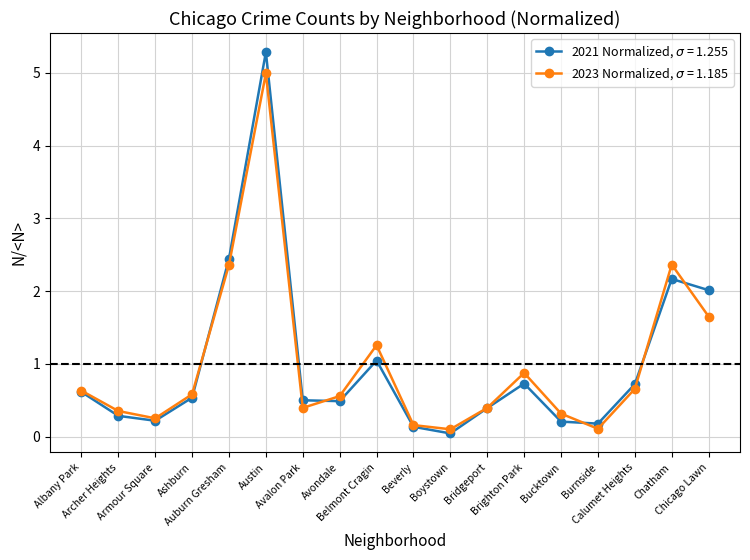

What is the greatest value displayed?

5.3